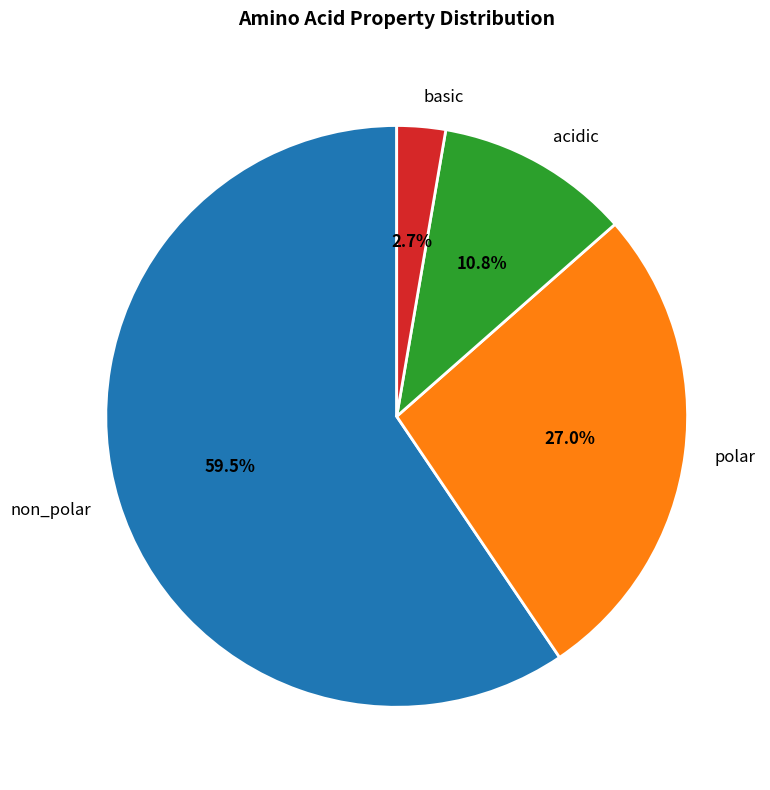

Between basic and non_polar, which is larger?

non_polar